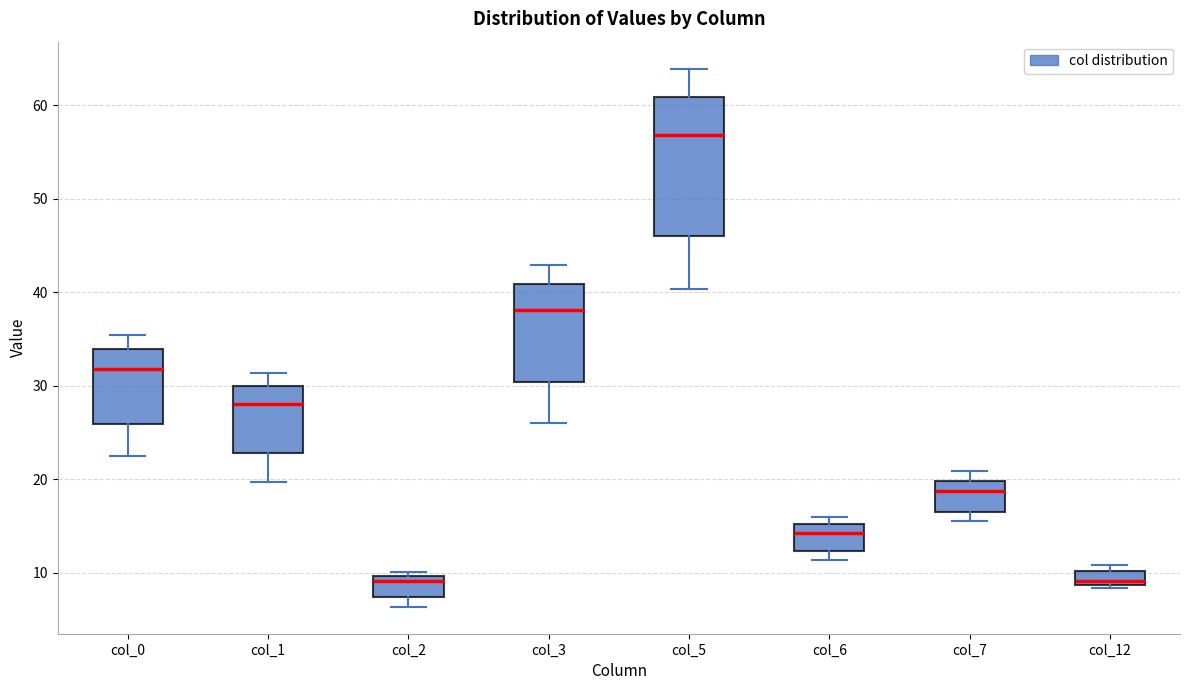

Reading left to right, transcribe this box plot: for each box, give where its median line is, the range the box spans, and where its two whiskers end, as read against the y-axis. The values are not printed on the chart, so give them approximately, as read against the axis.

col_0: median 32, box 26 to 34, whiskers 22 to 35
col_1: median 28, box 23 to 30, whiskers 20 to 31
col_2: median 9, box 7 to 10, whiskers 6 to 10 (just above the box's upper edge)
col_3: median 38, box 30 to 41, whiskers 26 to 43
col_5: median 57, box 46 to 61, whiskers 40 to 64
col_6: median 14, box 12 to 15, whiskers 11 to 16
col_7: median 19, box 16 to 20, whiskers 15 to 21
col_12: median 9 (just above the box's lower edge), box 9 to 10, whiskers 8 to 11